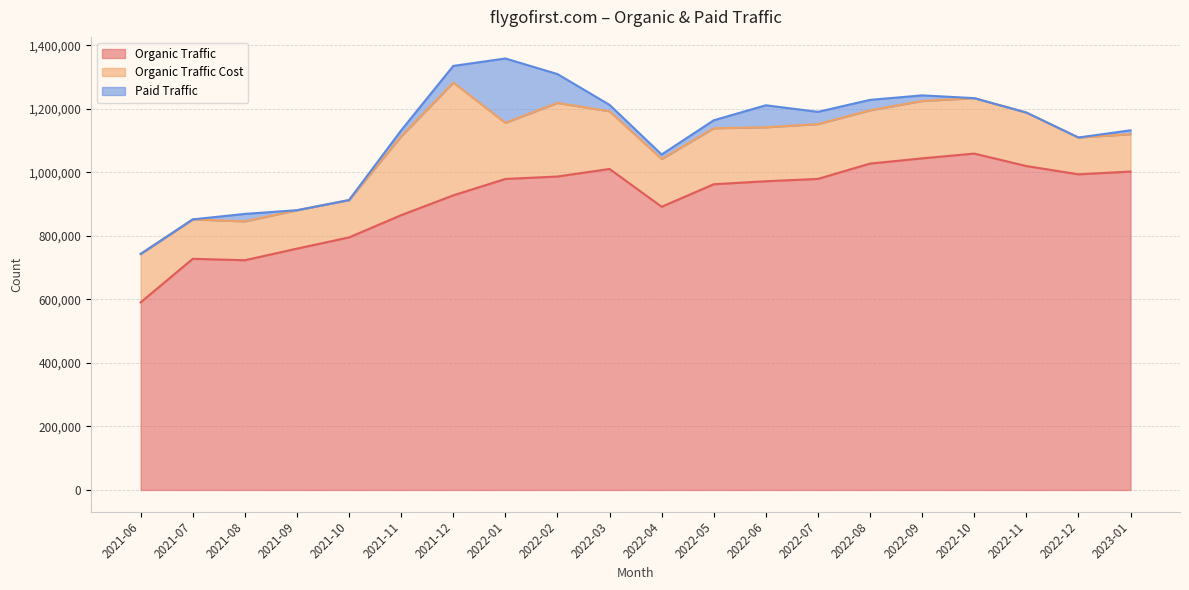

At which label is Organic Traffic Cost closest to 235608?

2022-02